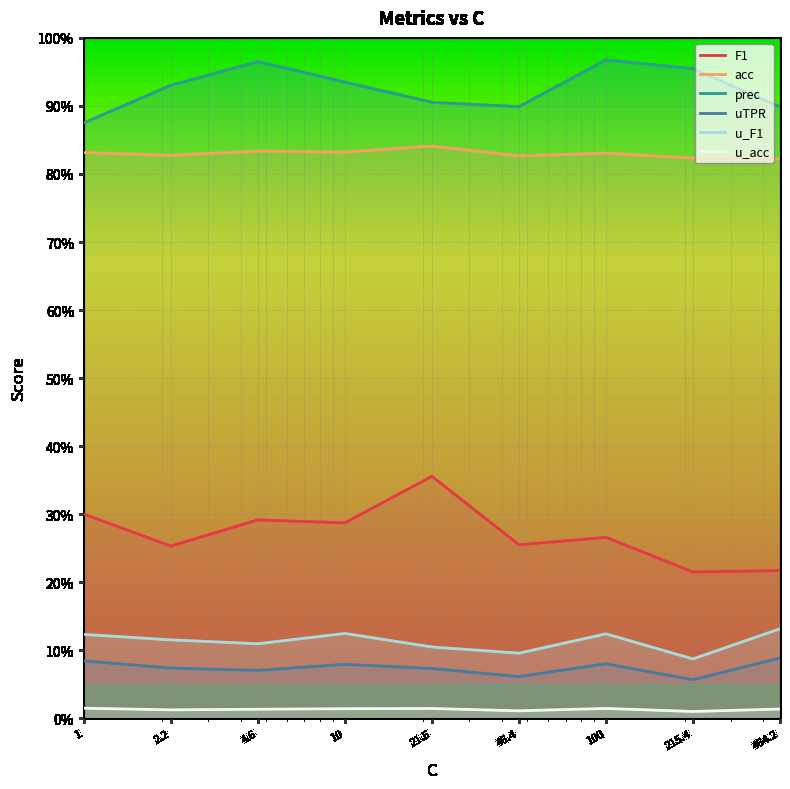

The uTPR series shows 0.1 at 21.5. True or false?

False